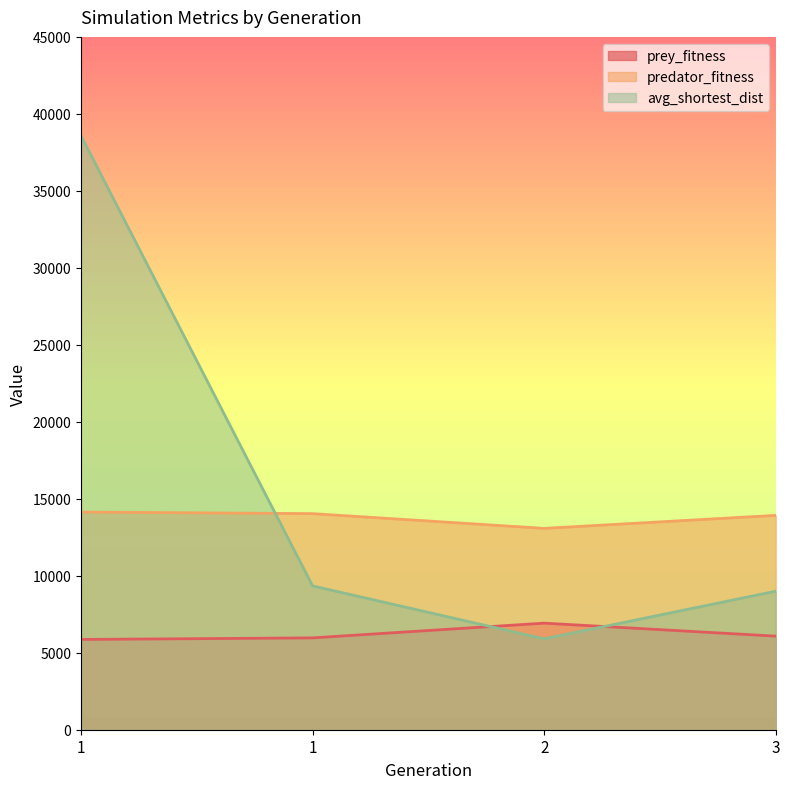

What is the difference between the maximum and minimum values in the prey_fitness series?

1059.0